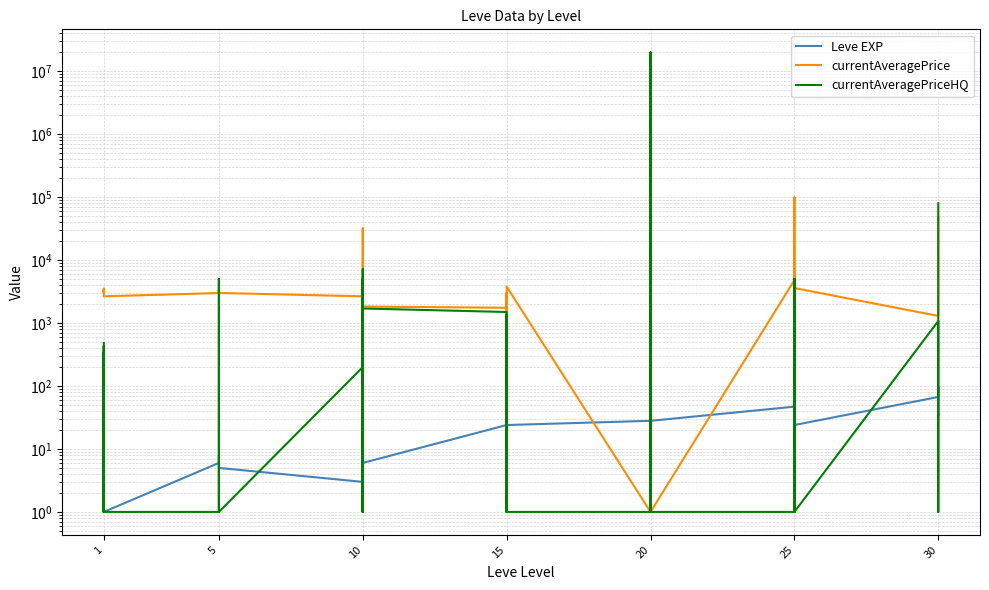

List the series in order of their peak value, lowest first.

Leve EXP, currentAveragePrice, currentAveragePriceHQ